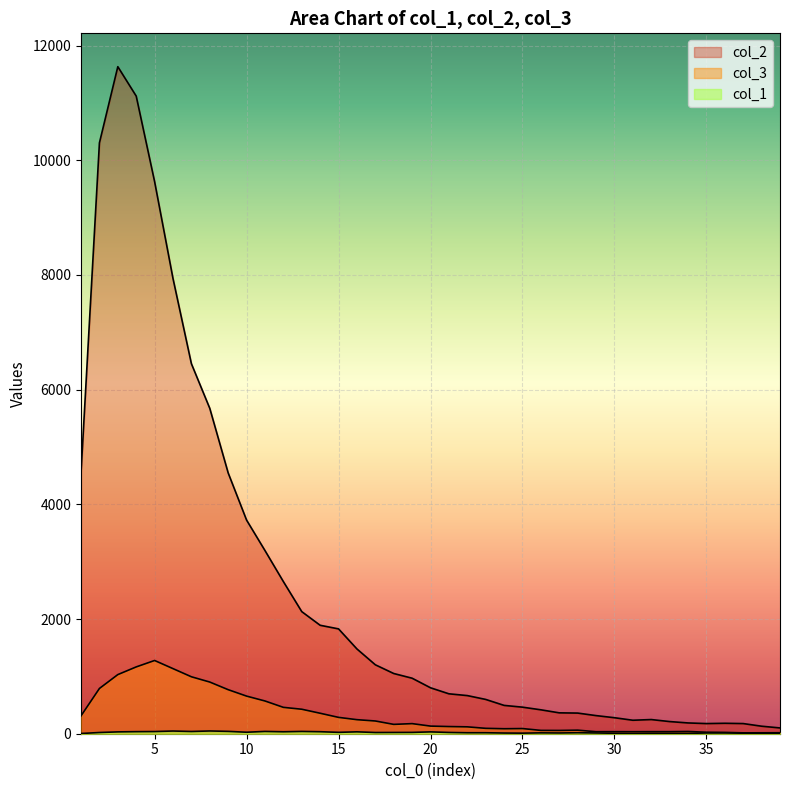

True or false: col_2 and col_1 intersect in this chart.

False